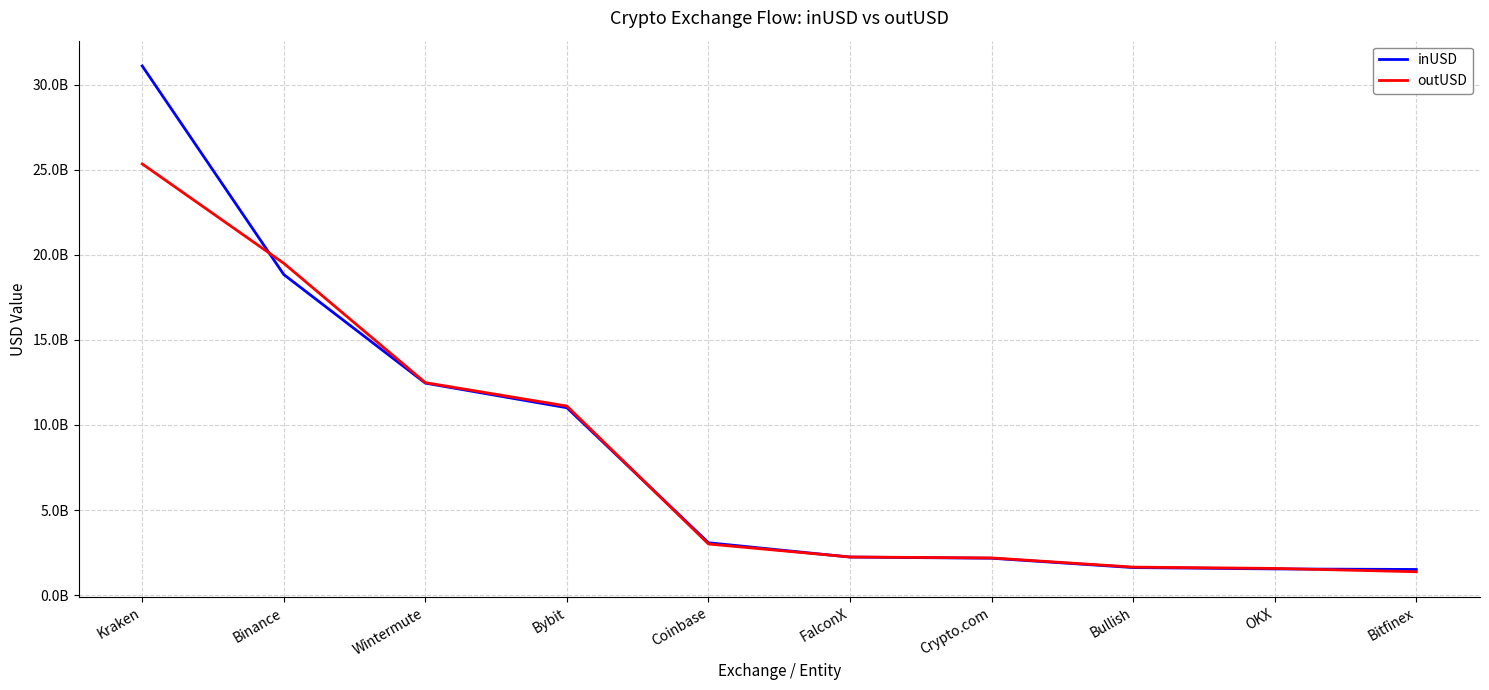

At which category is the sum across all series the highest?

Kraken